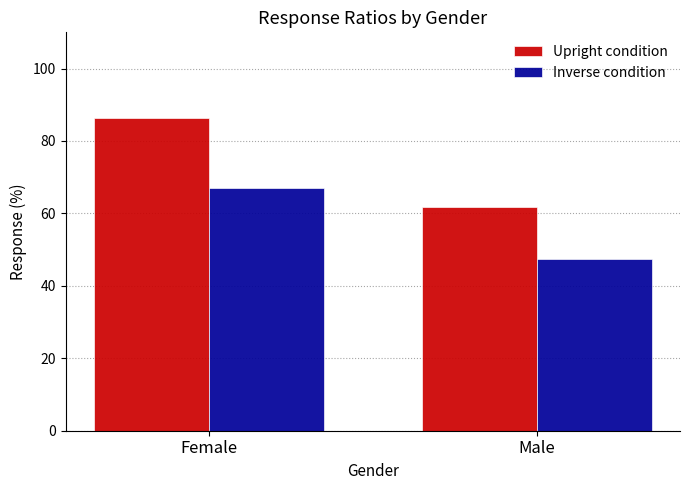

List the series in order of their overall mean, highest first.

Upright condition, Inverse condition